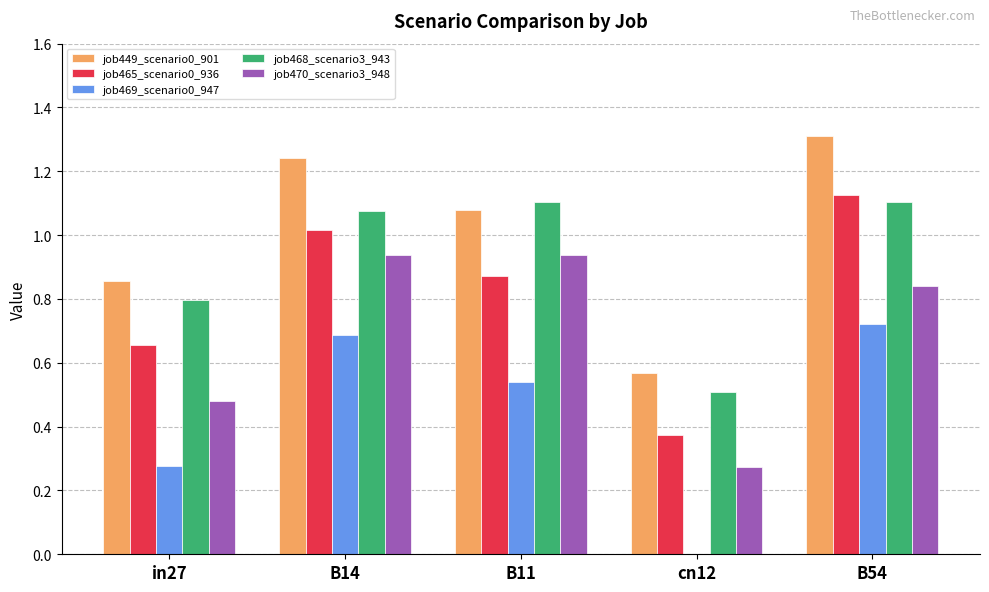

Is the value of job449_scenario0_901 at cn12 greater than the value of job470_scenario3_948 at cn12?

Yes